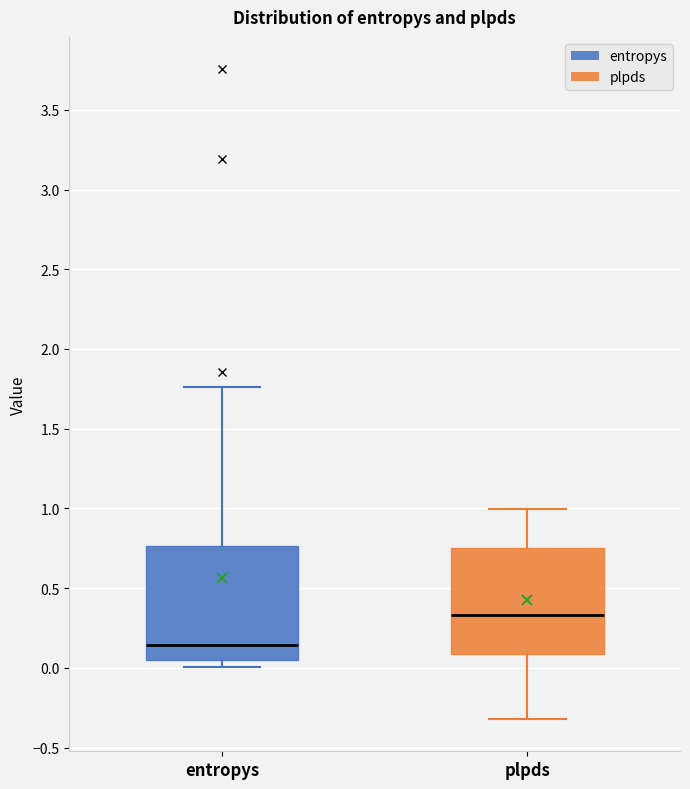

Where is the lower edge of the box for entropys on the y-axis? The values are not printed on the chart, so give them approximately, as read against the axis.

0.05